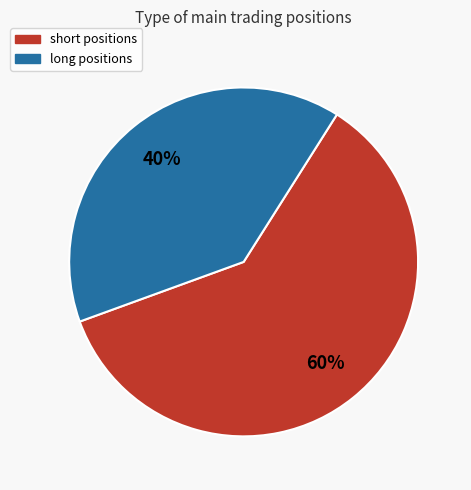

Is the sum of long and short greater than half?

Yes